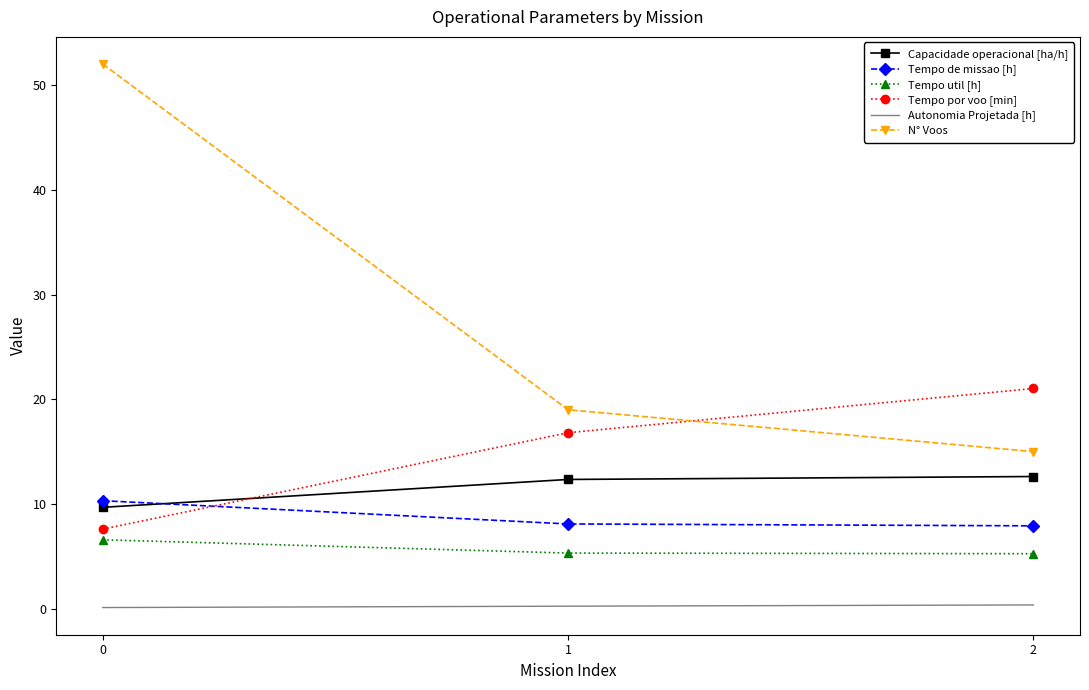

What are all the series names shown in the legend?

Capacidade operacional [ha/h], Tempo de missao [h], Tempo util [h], Tempo por voo [min], Autonomia Projetada [h], N° Voos